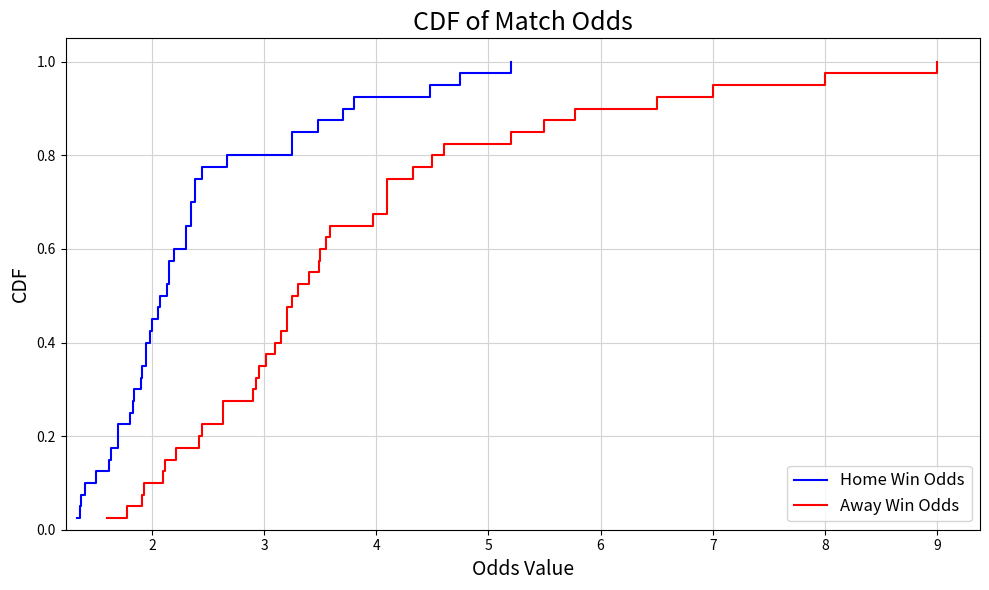

What is the value of the Away Win Odds point at the 15th from the left?

0.4